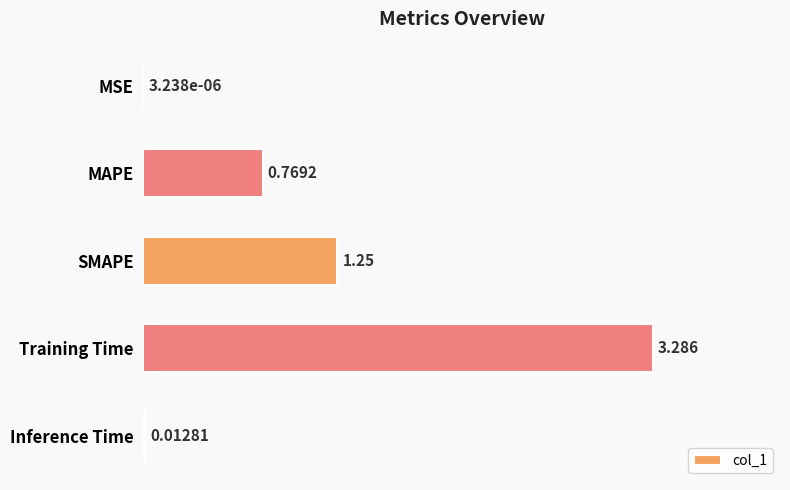

Which category has the highest value across all series?

Training Time